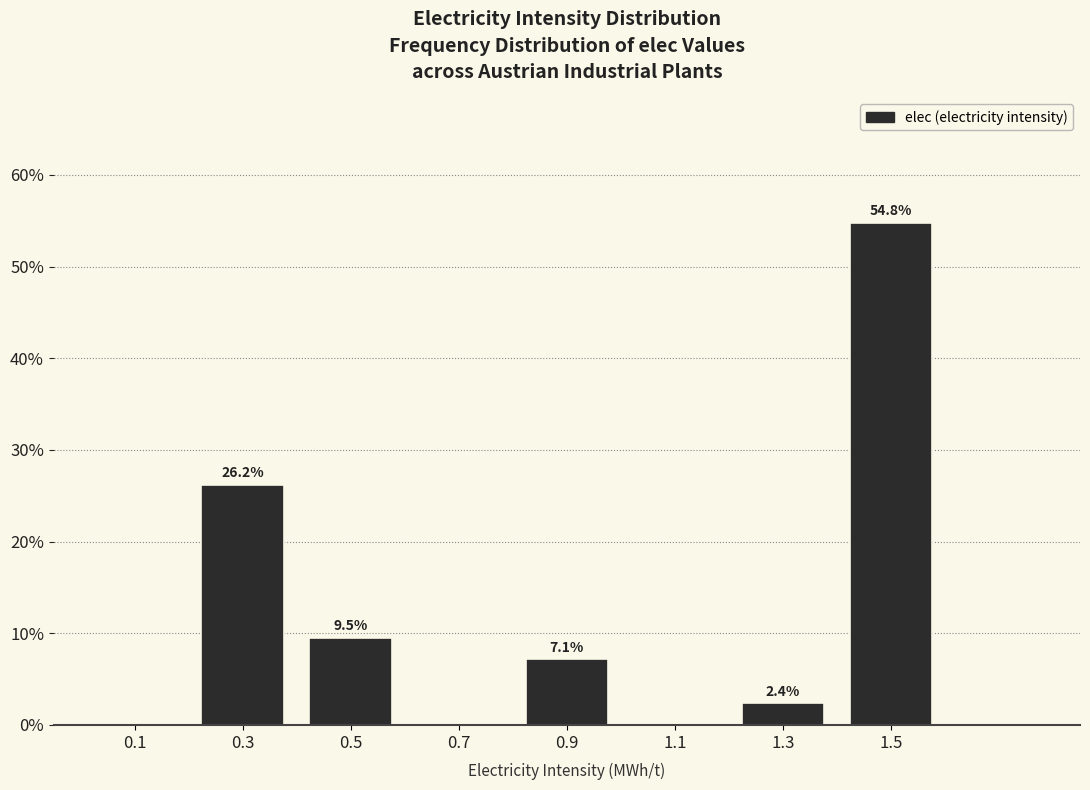

Over which range of the x-axis is the bar tallest?

1.4 to 1.6